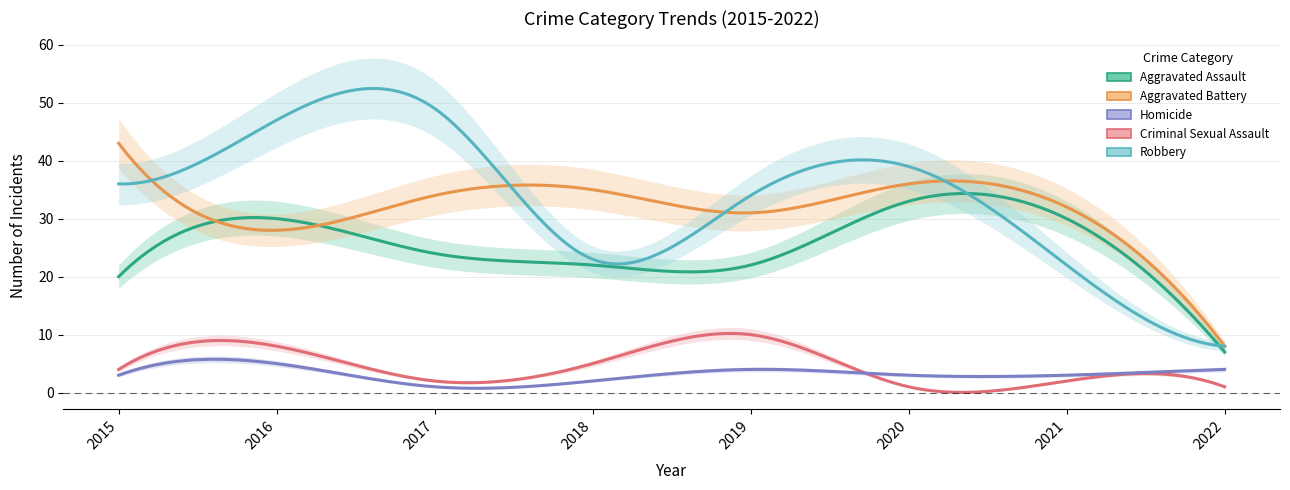

How many values in the Aggravated Battery series are below 34?

4